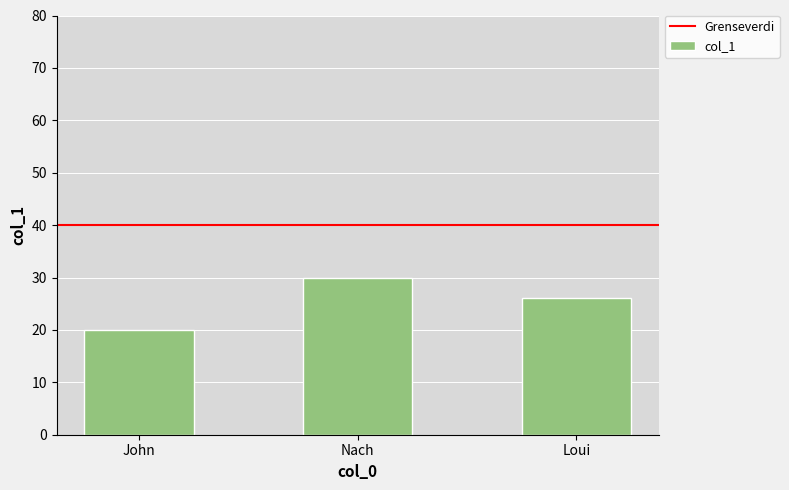

The value at Nach is 39. True or false?

False